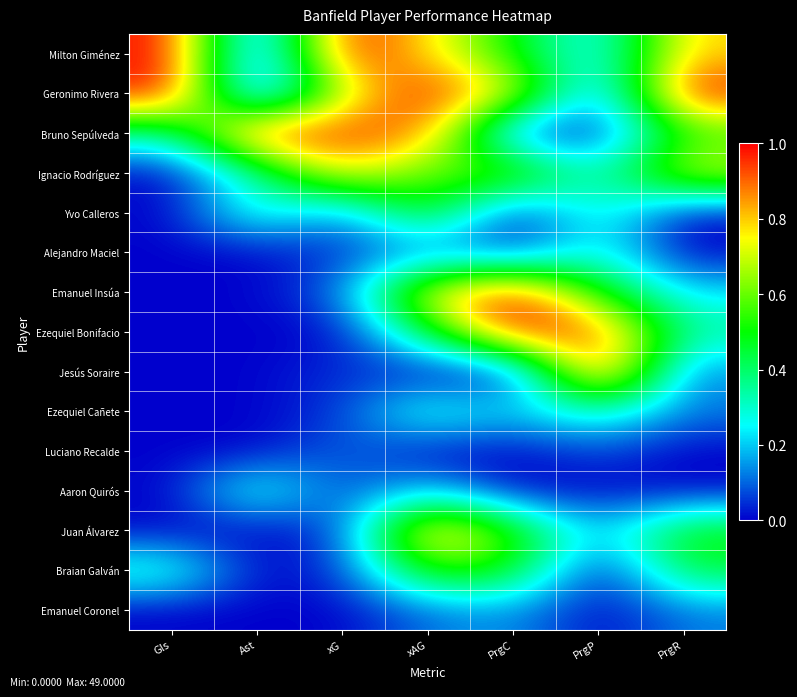

Reading right to left, extract all data points from this chart.

Milton Giménez: PrgR=0.8	PrgP=0.2	PrgC=0.5	xAG=0.8	xG=1.0	Ast=0.0	Gls=1.0
Geronimo Rivera: PrgR=1.0	PrgP=0.1	PrgC=0.8	xAG=1.0	xG=0.7	Ast=0.0	Gls=1.0
Bruno Sepúlveda: PrgR=0.5	PrgP=0.0	PrgC=0.1	xAG=0.9	xG=0.9	Ast=1.0	Gls=0.3
Ignacio Rodríguez: PrgR=0.7	PrgP=0.3	PrgC=0.7	xAG=0.6	xG=0.8	Ast=0.3	Gls=0.0
Yvo Calleros: PrgR=0.0	PrgP=0.3	PrgC=0.0	xAG=0.6	xG=0.1	Ast=0.3	Gls=0.0
Alejandro Maciel: PrgR=0.0	PrgP=0.3	PrgC=0.1	xAG=0.1	xG=0.1	Ast=0.0	Gls=0.0
Emanuel Insúa: PrgR=0.2	PrgP=0.5	PrgC=1.0	xAG=0.8	xG=0.1	Ast=0.0	Gls=0.0
Ezequiel Bonifacio: PrgR=0.3	PrgP=0.9	PrgC=1.0	xAG=0.4	xG=0.0	Ast=0.0	Gls=0.0
Jesús Soraire: PrgR=0.1	PrgP=1.0	PrgC=0.0	xAG=0.0	xG=0.1	Ast=0.0	Gls=0.0
Ezequiel Cañete: PrgR=0.1	PrgP=0.3	PrgC=0.2	xAG=0.3	xG=0.1	Ast=0.0	Gls=0.0
Luciano Recalde: PrgR=0.0	PrgP=0.1	PrgC=0.0	xAG=0.0	xG=0.1	Ast=0.0	Gls=0.0
Aaron Quirós: PrgR=0.0	PrgP=0.0	PrgC=0.0	xAG=0.2	xG=0.1	Ast=0.3	Gls=0.0
Juan Álvarez: PrgR=0.5	PrgP=0.2	PrgC=0.6	xAG=0.9	xG=0.1	Ast=0.0	Gls=0.0
Braian Galván: PrgR=0.4	PrgP=0.0	PrgC=0.5	xAG=0.6	xG=0.1	Ast=0.0	Gls=0.3
Emanuel Coronel: PrgR=0.1	PrgP=0.0	PrgC=0.1	xAG=0.1	xG=0.0	Ast=0.0	Gls=0.0